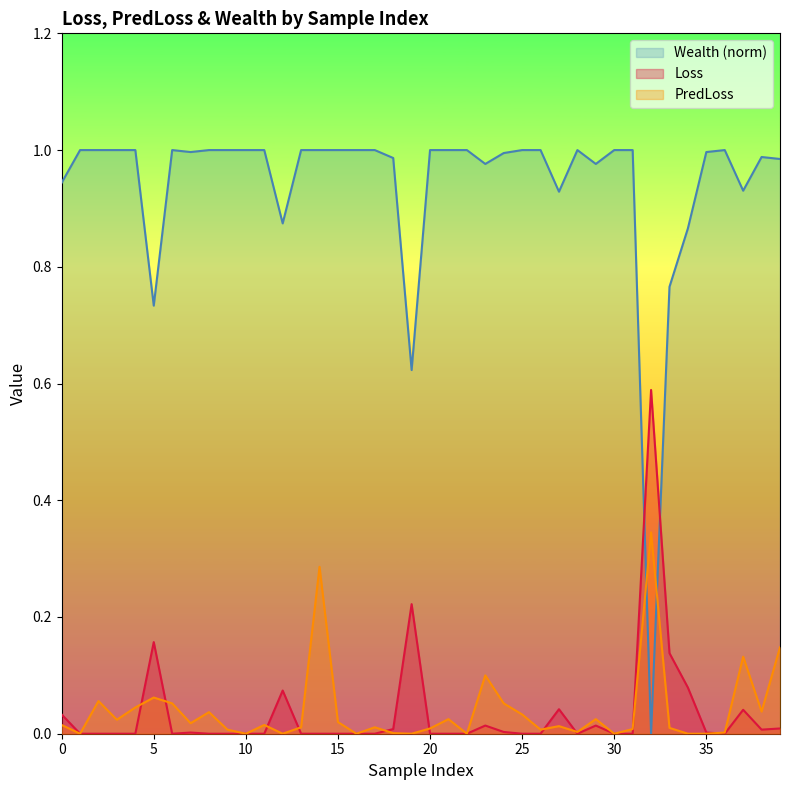

At which category is the sum across all series the highest?

14